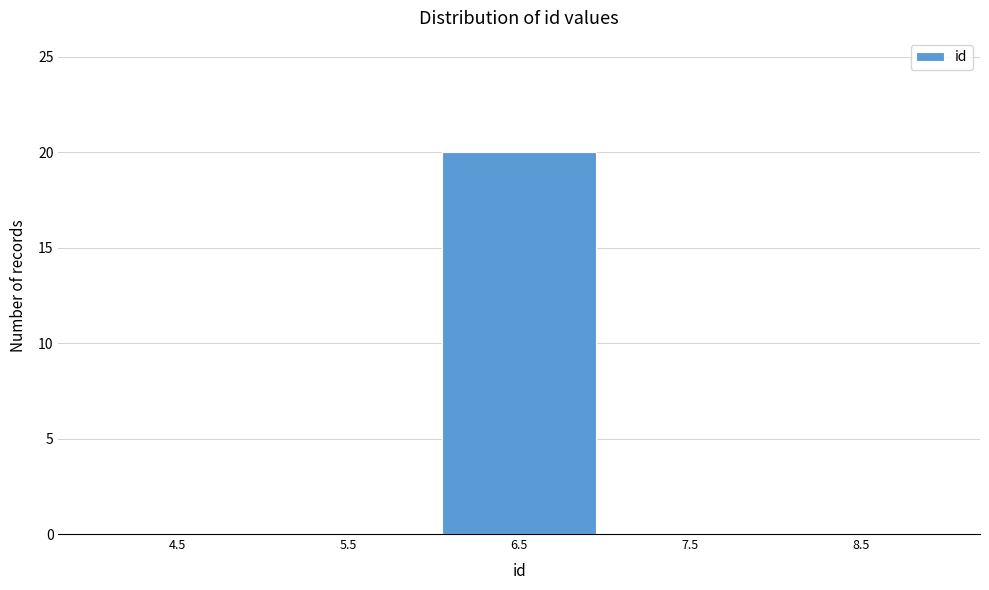

Reading left to right, list every bar in this chart as the range it spans on the x-axis followed by its height. The values are not printed on the chart, so give them approximately, as read against the axis.

4 to 5: 0
5 to 6: 0
6 to 7: 20
7 to 8: 0
8 to 9: 0